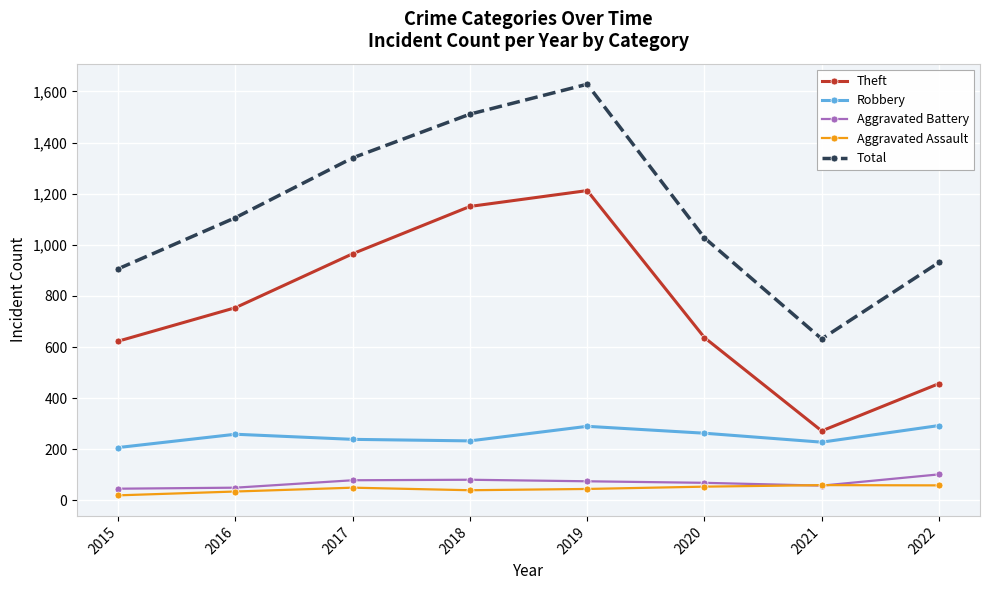

At how many categories does at least one series exceed 1219?

3